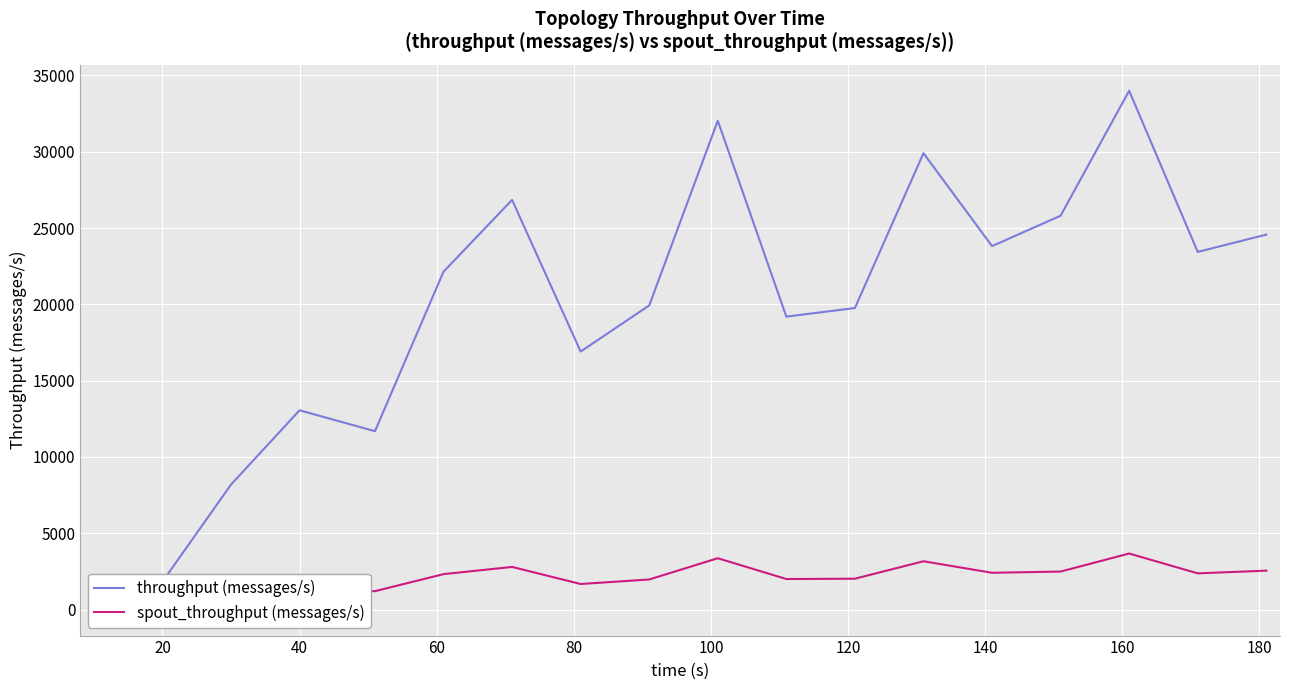

What is the maximum value shown in the chart?

33994